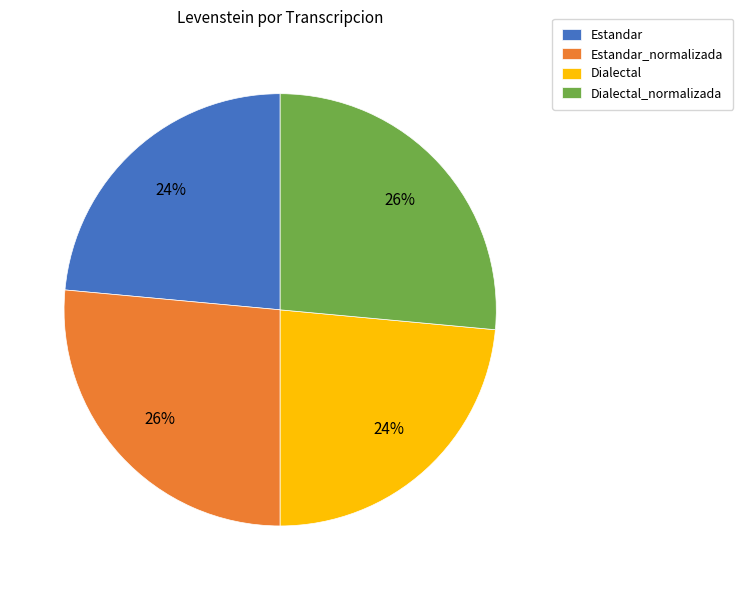

To the nearest percent, what percentage of the pie is Dialectal_normalizada?

26%